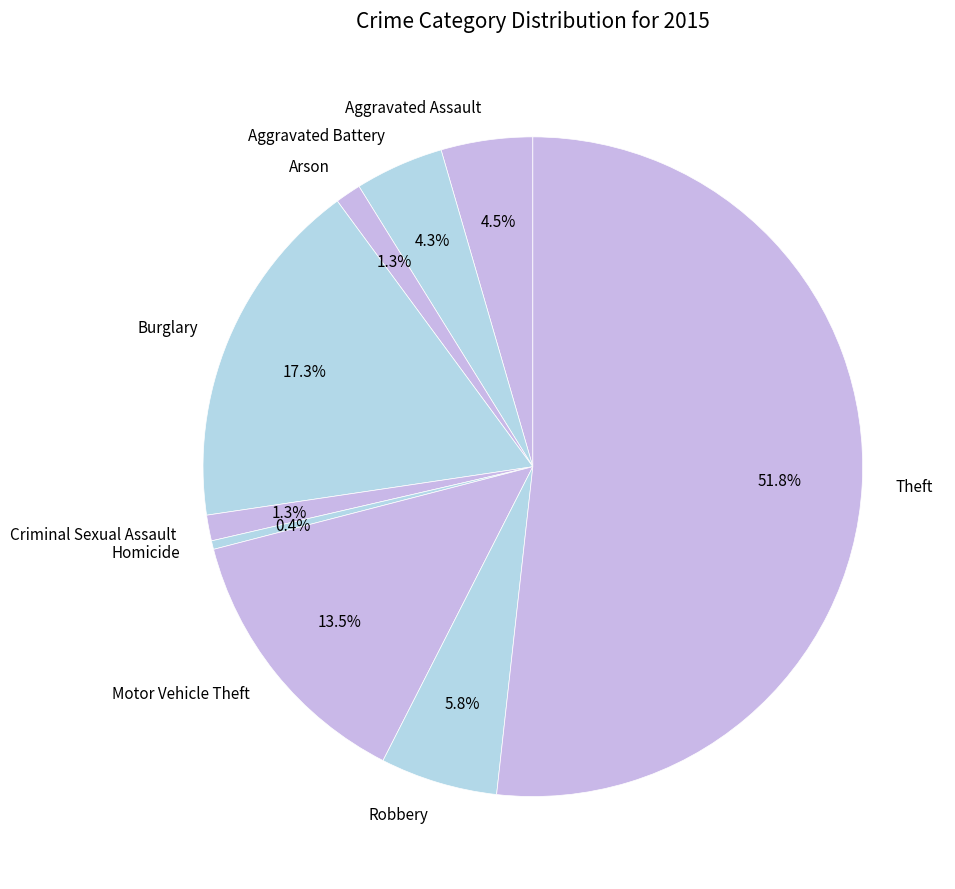

Which category has the smallest portion of the pie?

Homicide